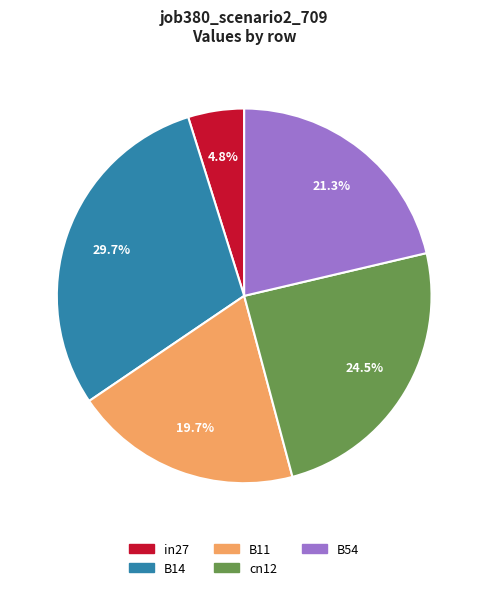

Rank the categories by value from lowest to highest.

in27, B11, B54, cn12, B14